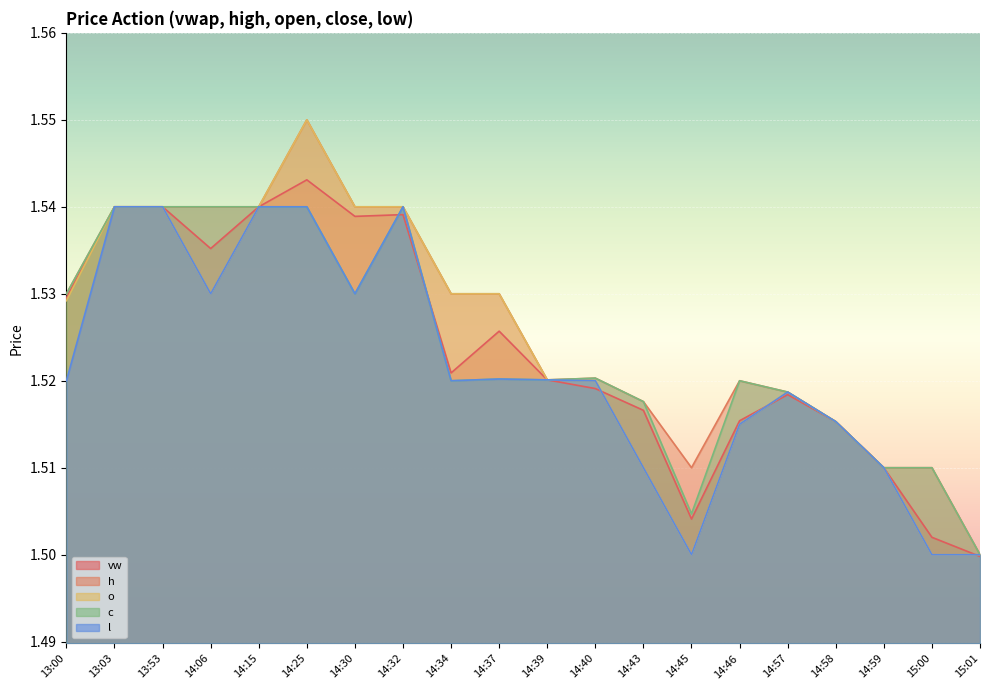

True or false: h and c cross at least once.

False